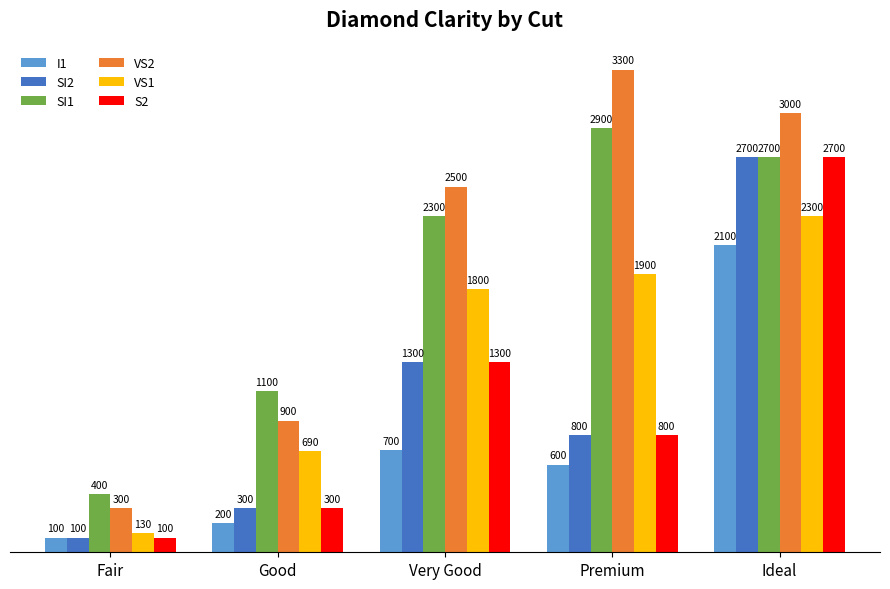

At which category is the sum across all series the highest?

Ideal